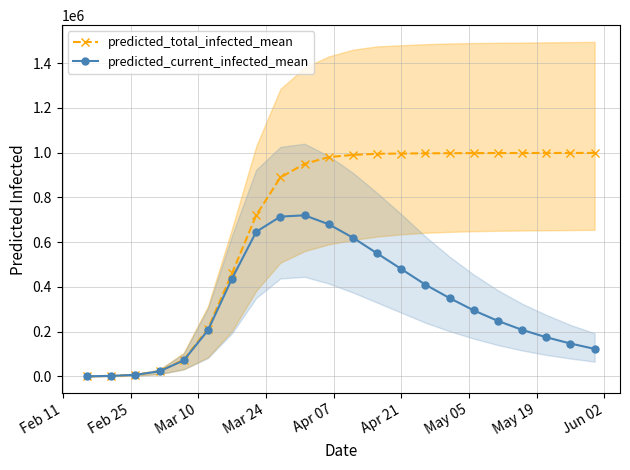

What is the highest value of the predicted_current_infected_mean series?

720000